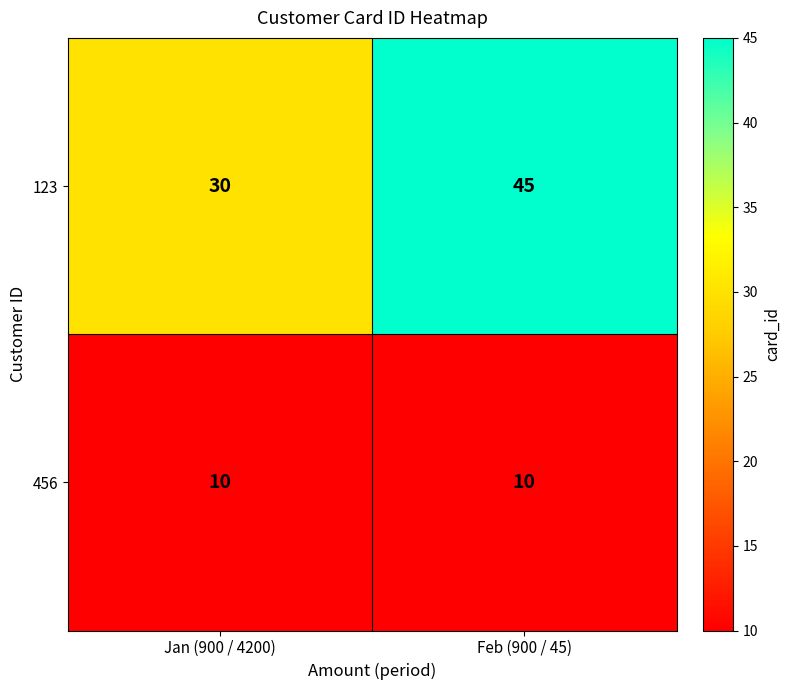

Between Jan (900 / 4200) and Feb (900 / 45), which series saw the biggest shift?

123